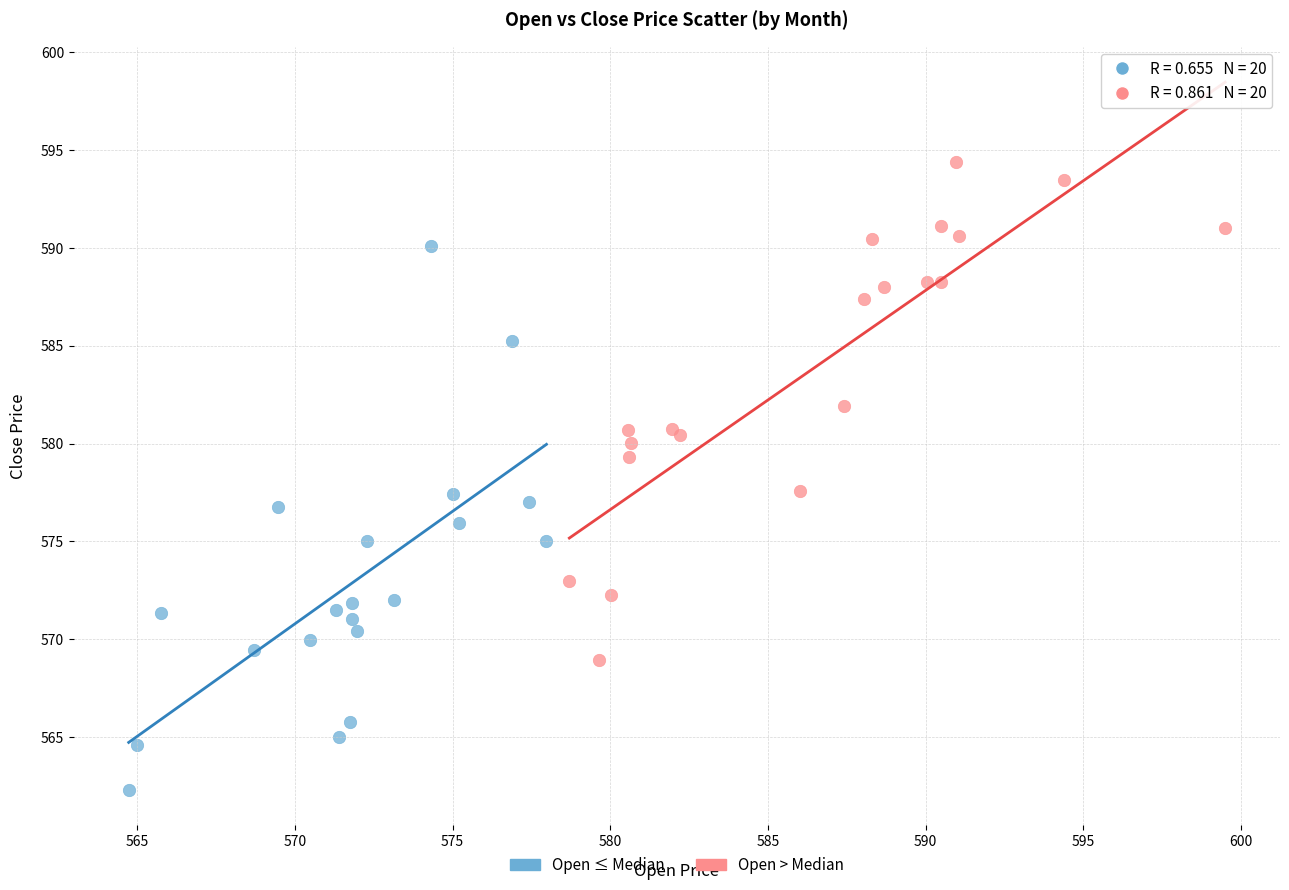

Which series has the largest Y range (max minus min)?

Open ≤ Median